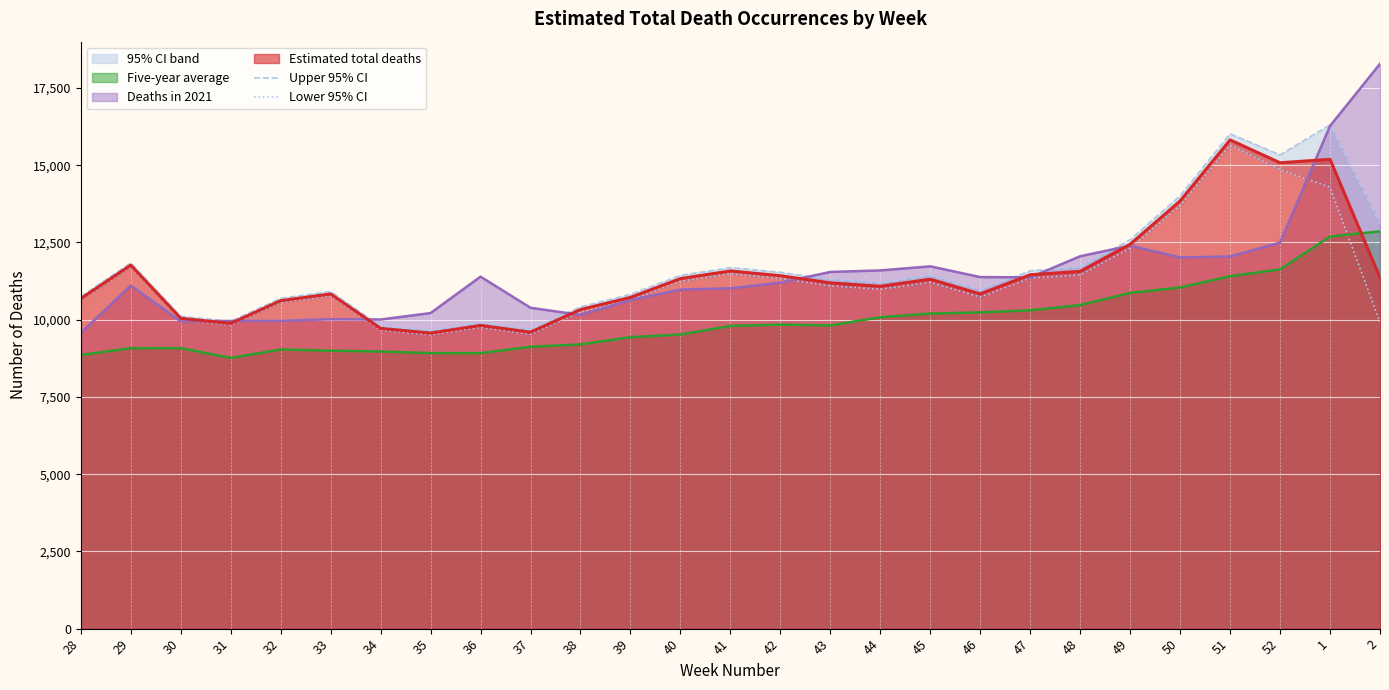

Rank the series at 40 from lowest to highest value.

Five-year avg line, 2021 line, Lower 95% CI, Total deaths line, Upper 95% CI